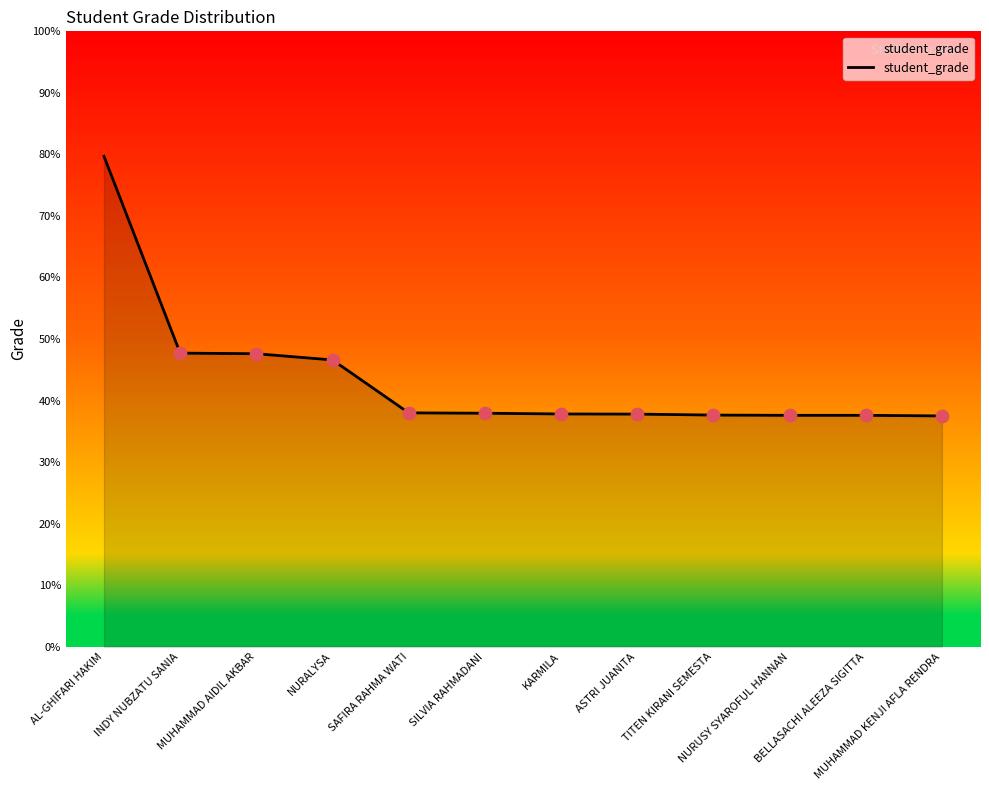

Approximately how many times larger is the value at NURUSY SYAROFUL HANNAN compared to SILVIA RAHMADANI?

1.0